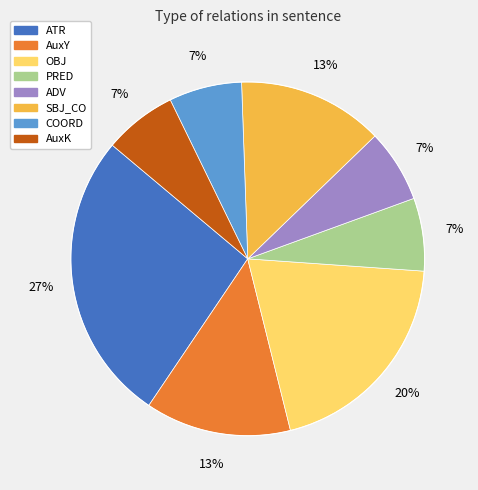

Which category has the biggest portion of the pie?

ATR